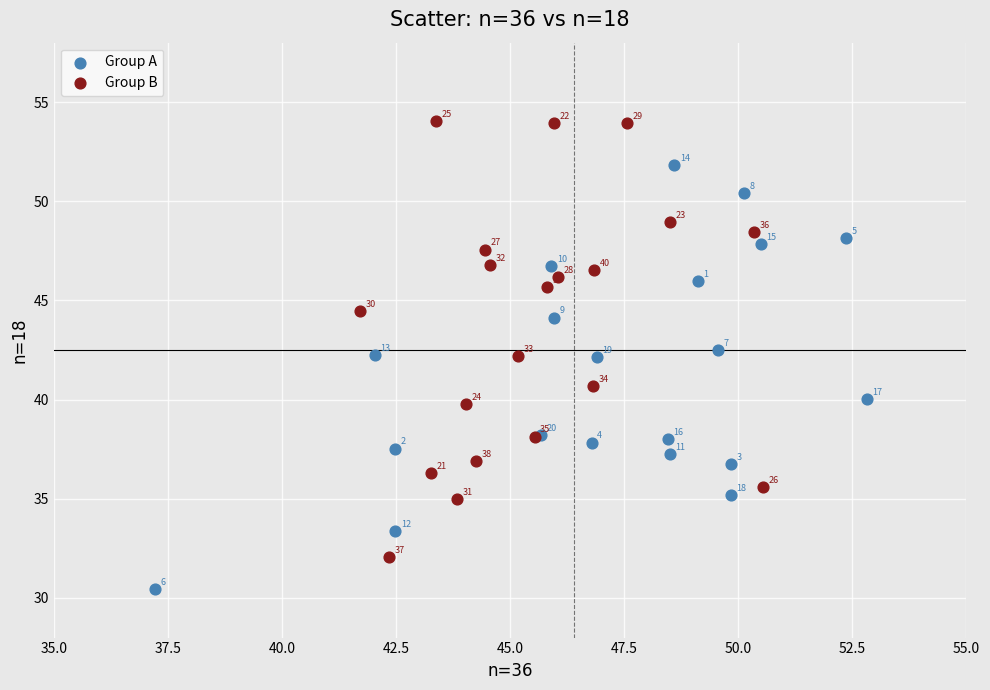

What are all the series names shown in the legend?

Group A, Group B